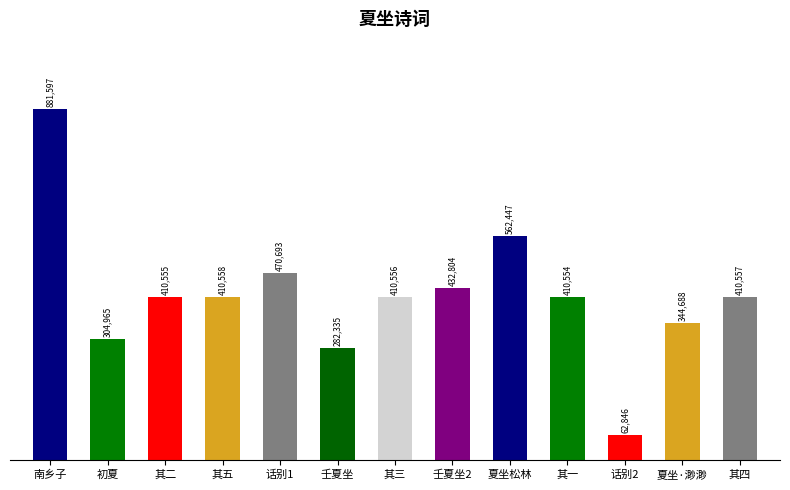

What is the label of the 10th bar from the left?

其一